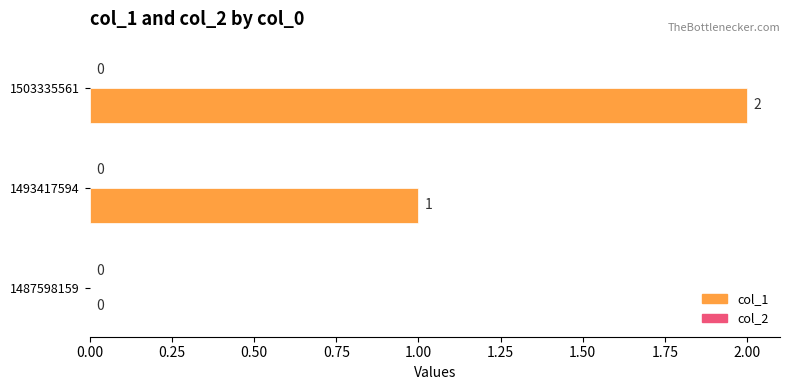

How many values are between 0 and 2?

3